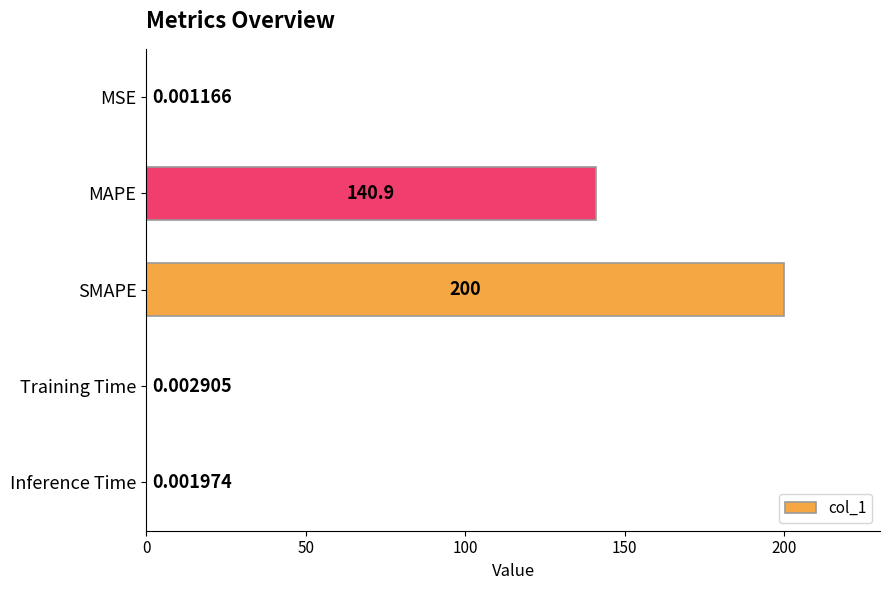

Which category has the highest value across all series?

SMAPE